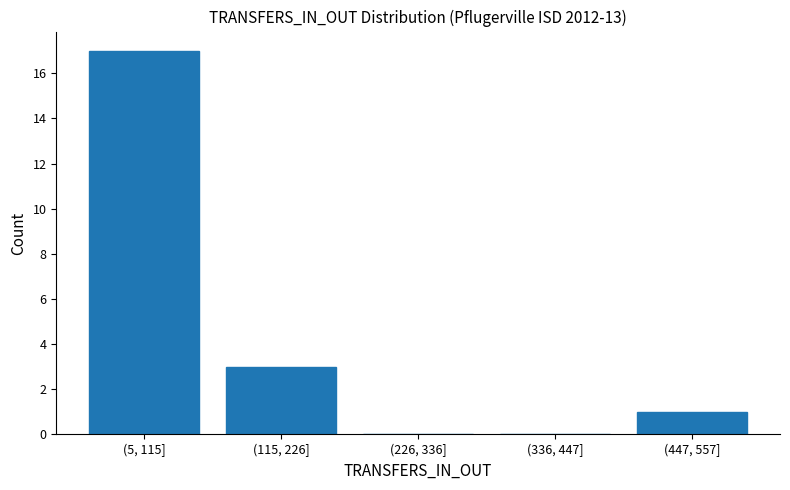

Reading left to right, what are all the values shown in this chart?

(5, 115]=17	(115, 226]=3	(226, 336]=0	(336, 447]=0	(447, 557]=1